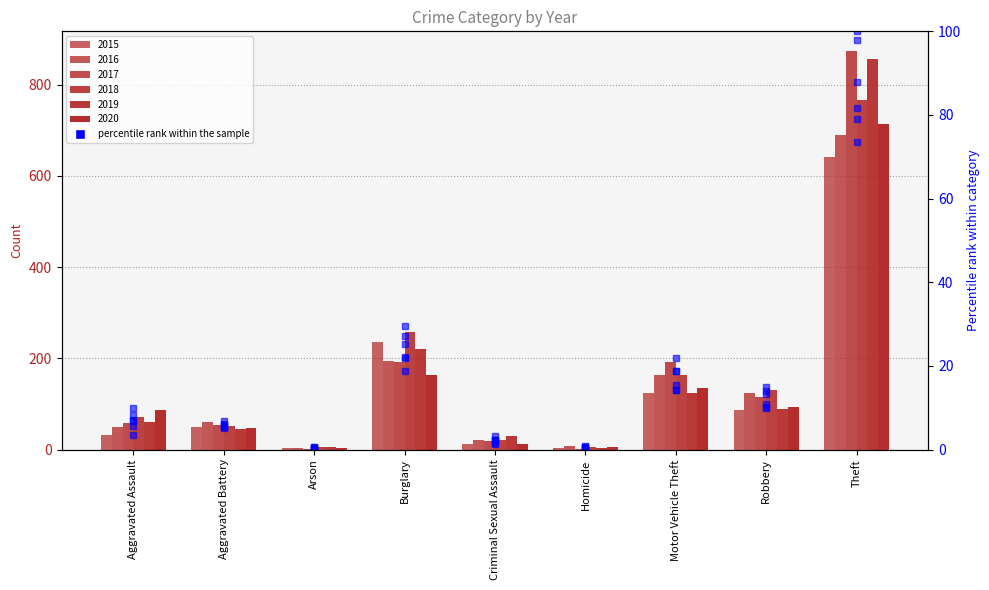

Is it true that the value at Homicide is 0.6?

False